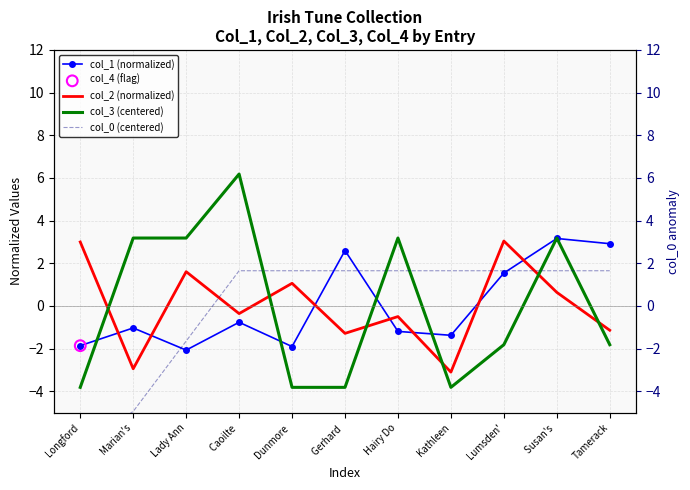

Is the value of col_0 (centered) at Hairy Do greater than the value of col_1 (normalized) at Susan's ?

No